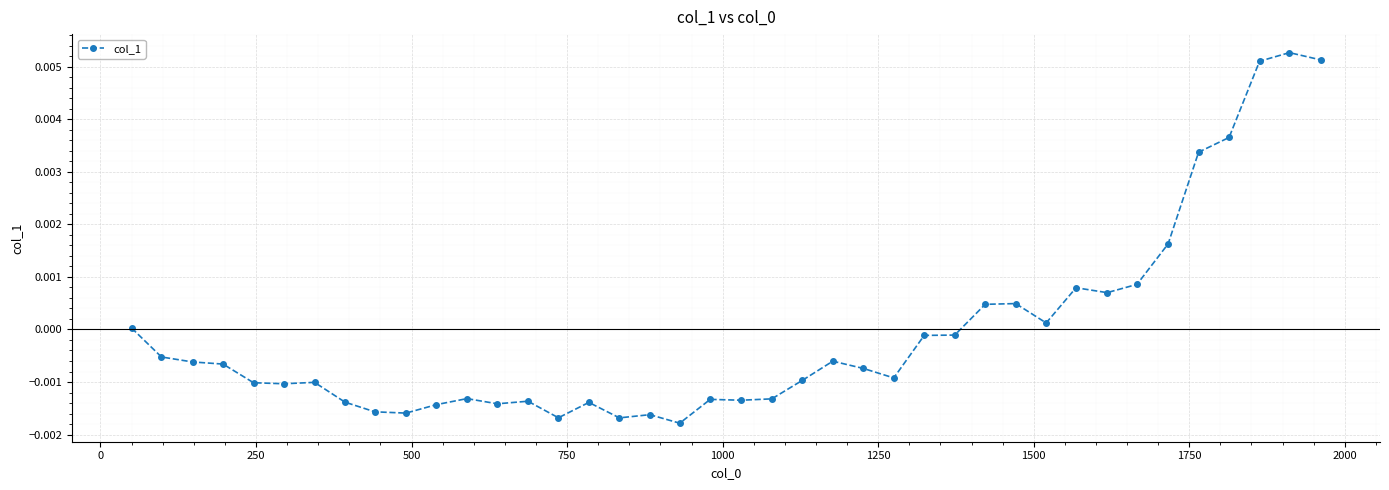

True or false: the data has more than 0 interior local peaks.

True